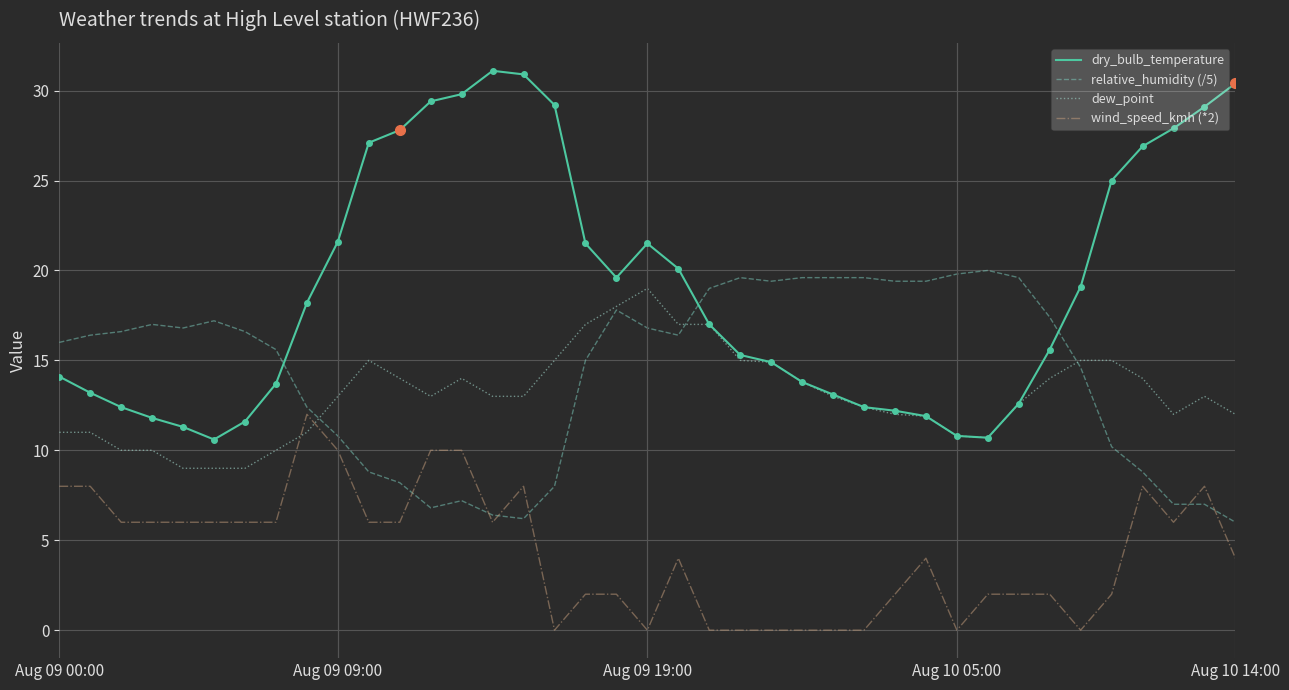

Which series has the largest total across all categories?

dry_bulb_temperature